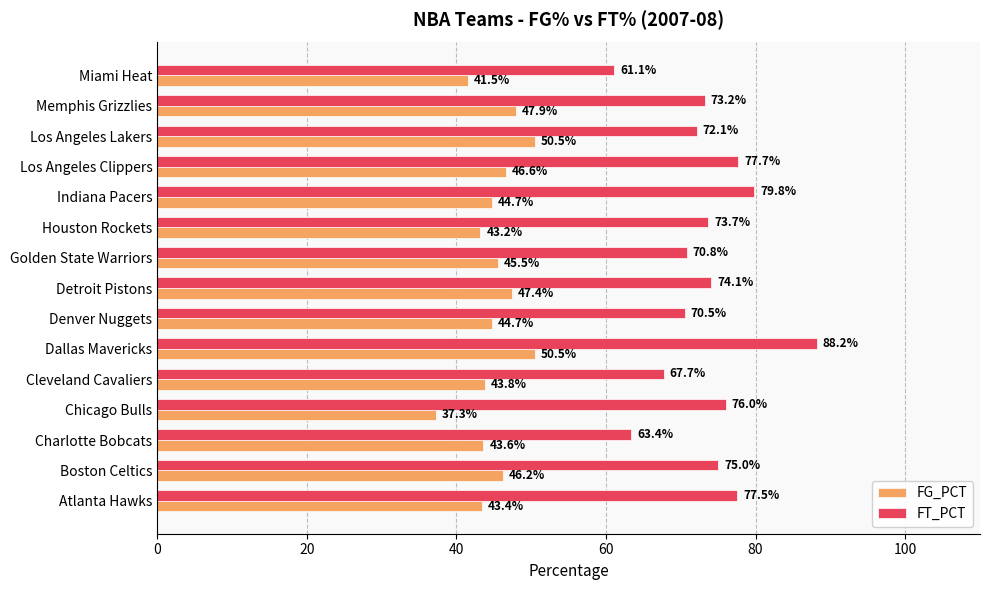

What is the difference between the second highest and minimum values in the FT_PCT series?

18.7